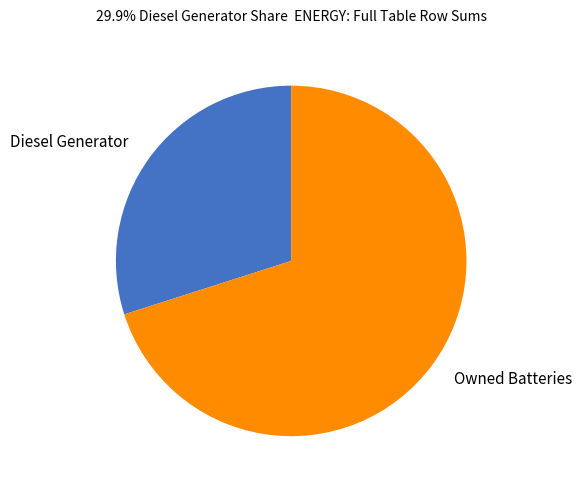

Which category has the smallest portion of the pie?

Diesel Generator